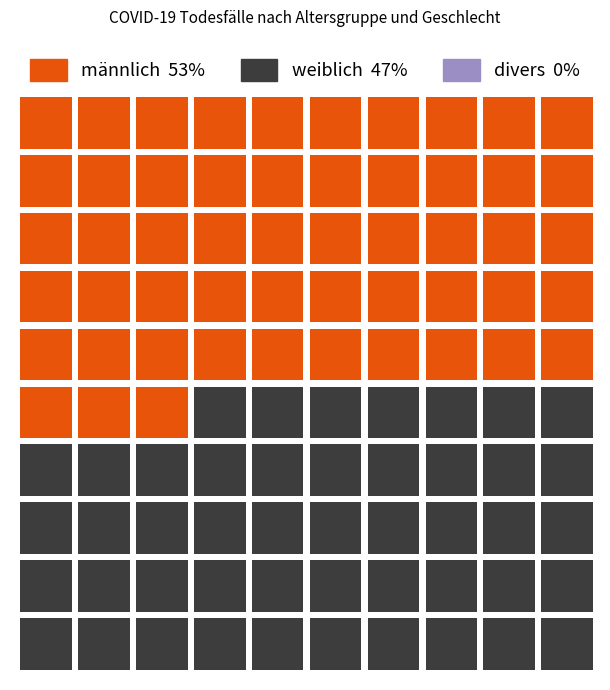

What are all the series names shown in the legend?

männlich, weiblich, divers